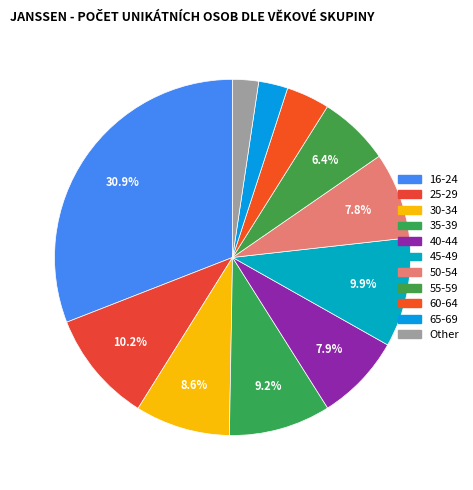

Approximately how many times larger is the value at 55-59 compared to 60-64?

1.6